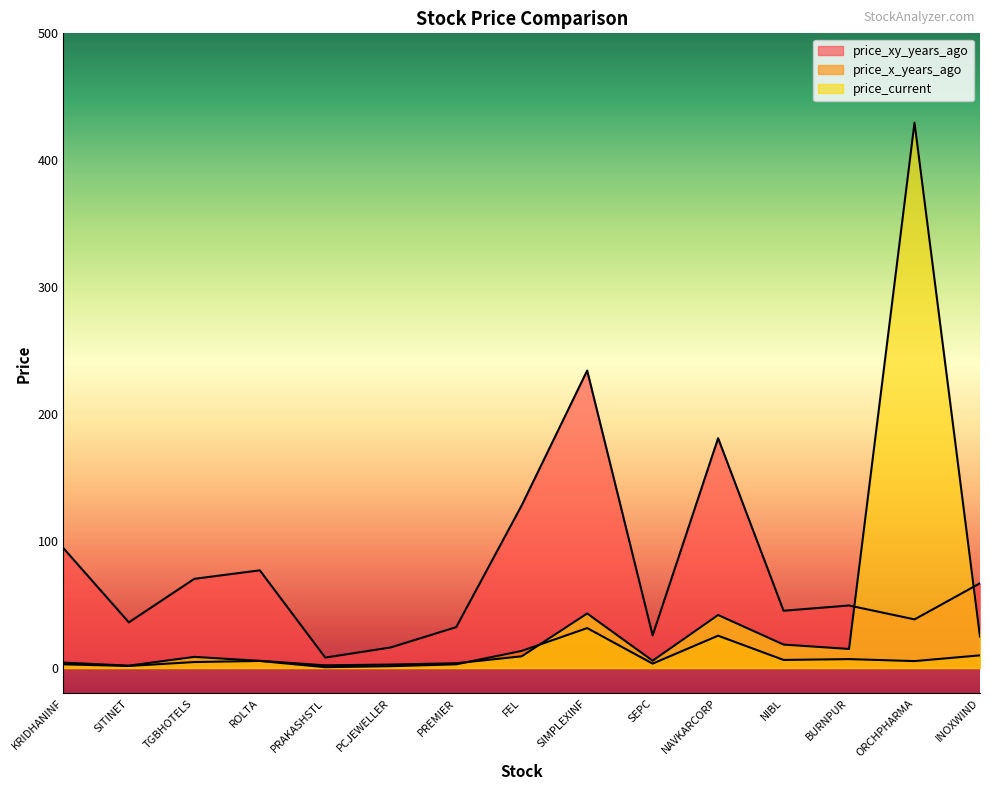

Rank the series at SITINET from lowest to highest value.

price_x_years_ago, price_current, price_xy_years_ago